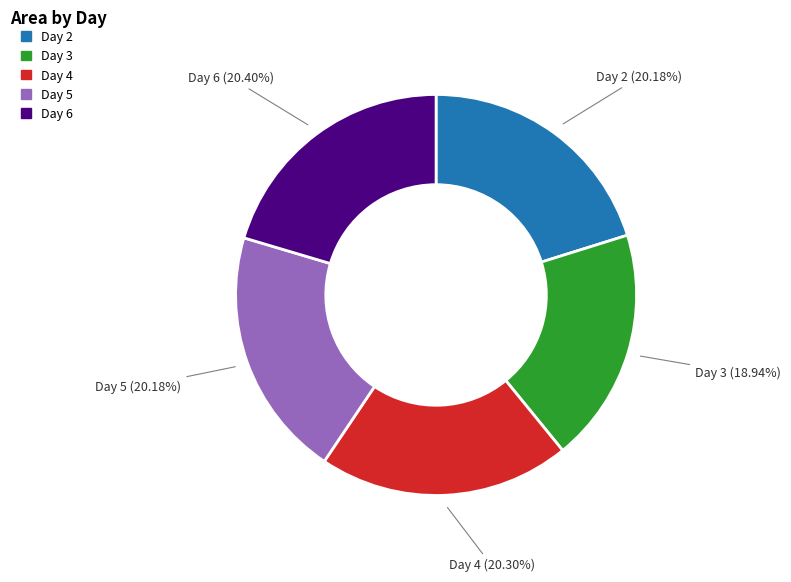

Is there a majority slice in this chart?

No